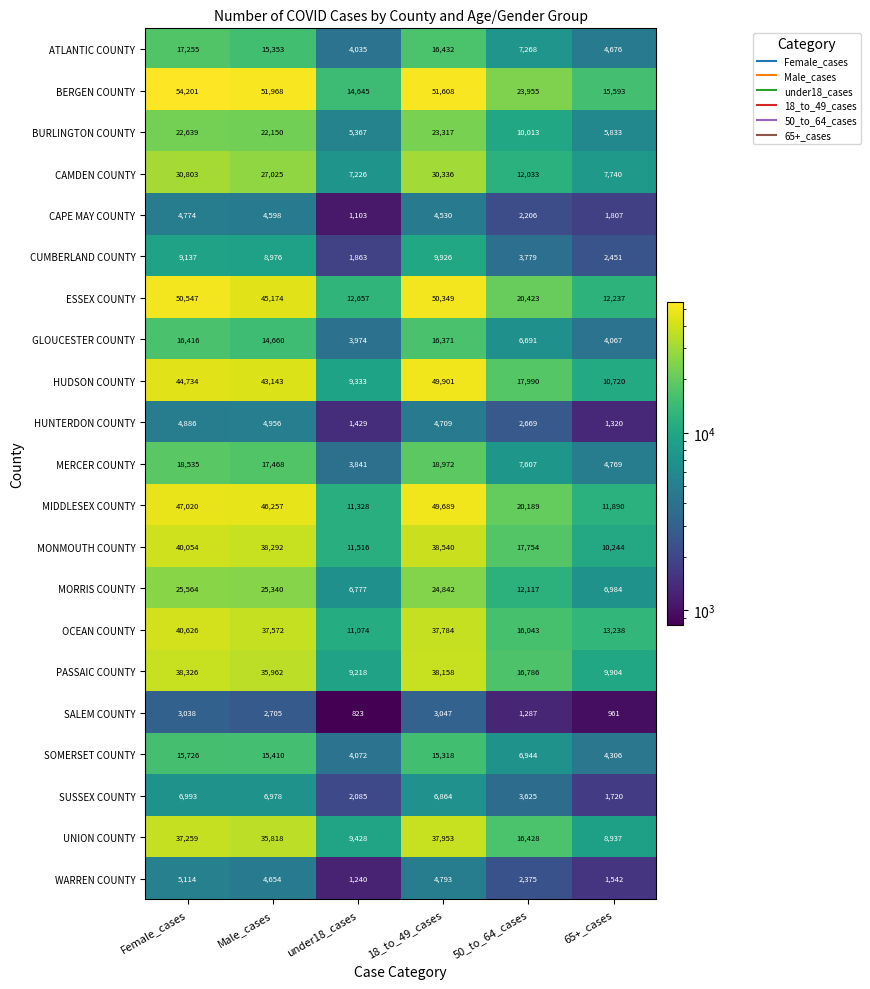

How many distinct data groups are displayed?

21